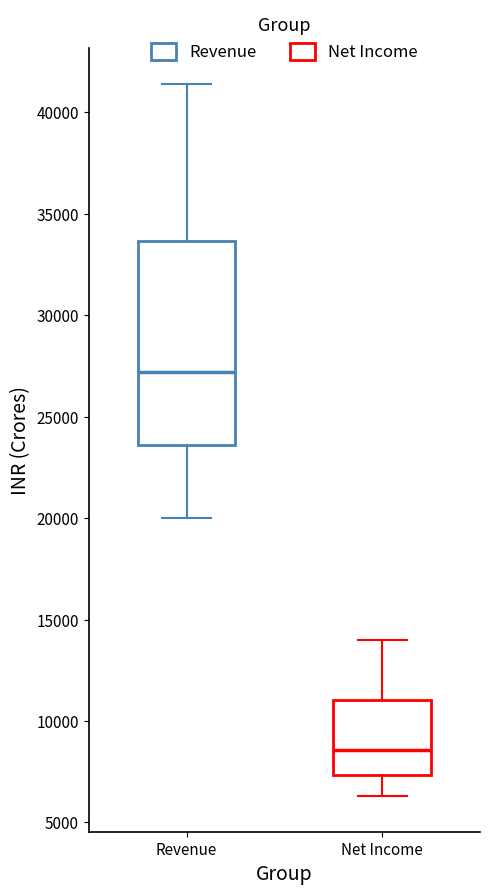

Reading left to right, read every box against the y-axis: the position of its median line, the range the box covers, and the ends of its whiskers. The values are not printed on the chart, so give them approximately, as read against the axis.

Revenue: median 27000, box 23500 to 33500, whiskers 20000 to 41500
Net Income: median 8500, box 7500 to 11000, whiskers 6500 to 14000